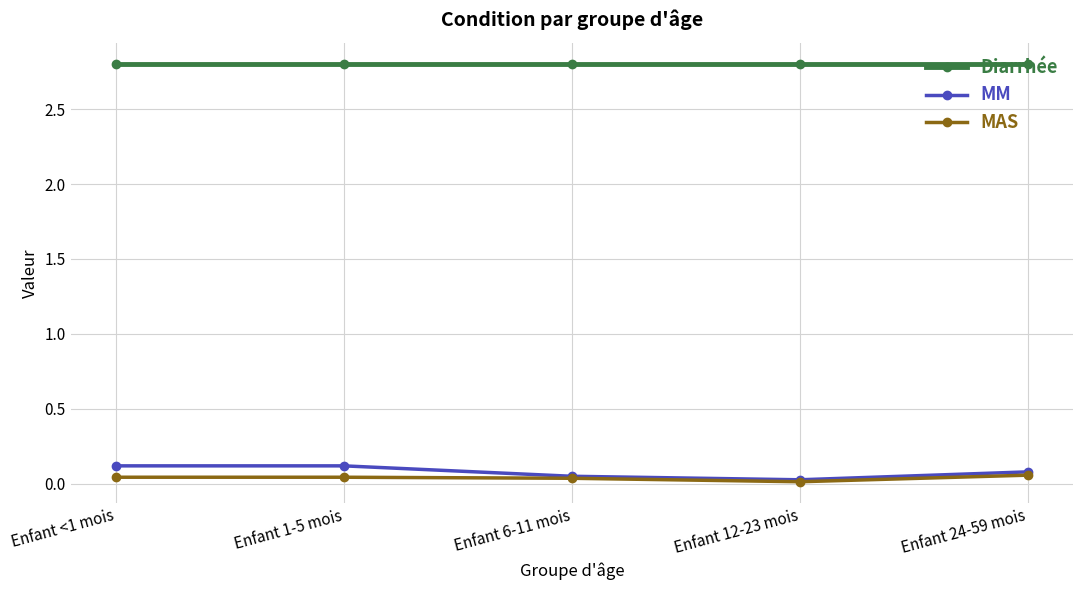

Which series has the largest range (max minus min)?

MM